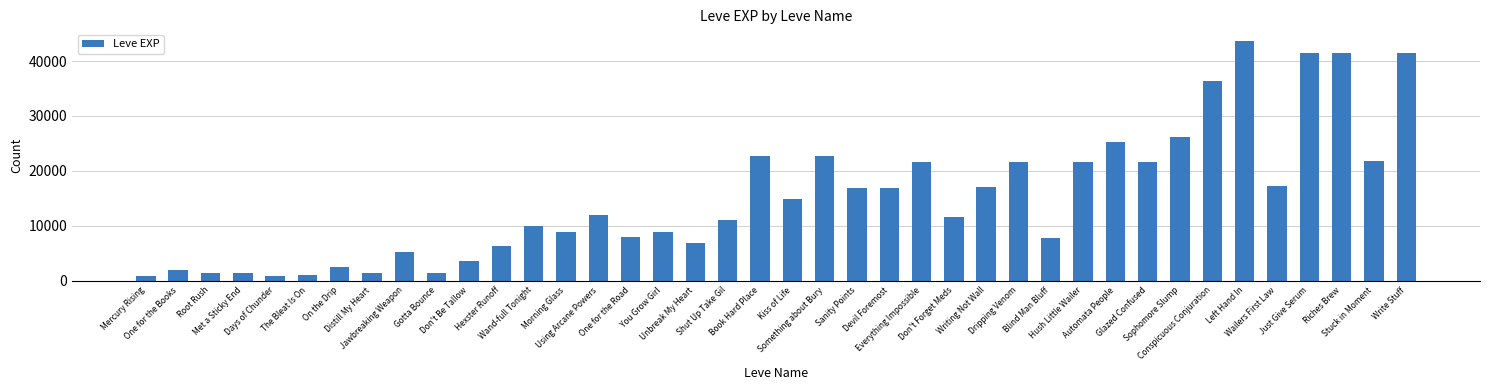

What is the value of the 8th bar from the left?

1420